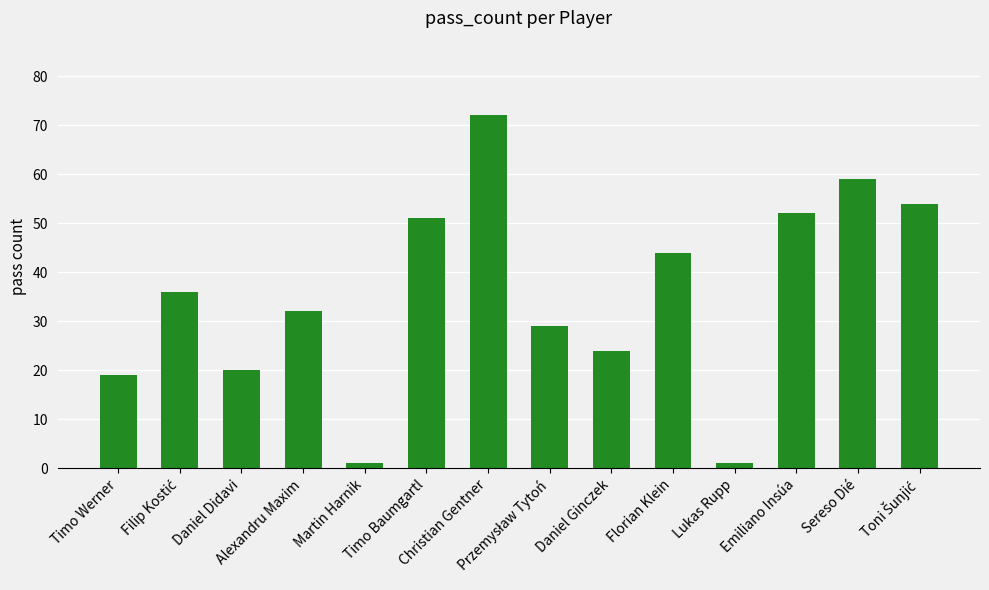

Reading left to right, extract all data points from this chart.

19	36	20	32	1	51	72	29	24	44	1	52	59	54